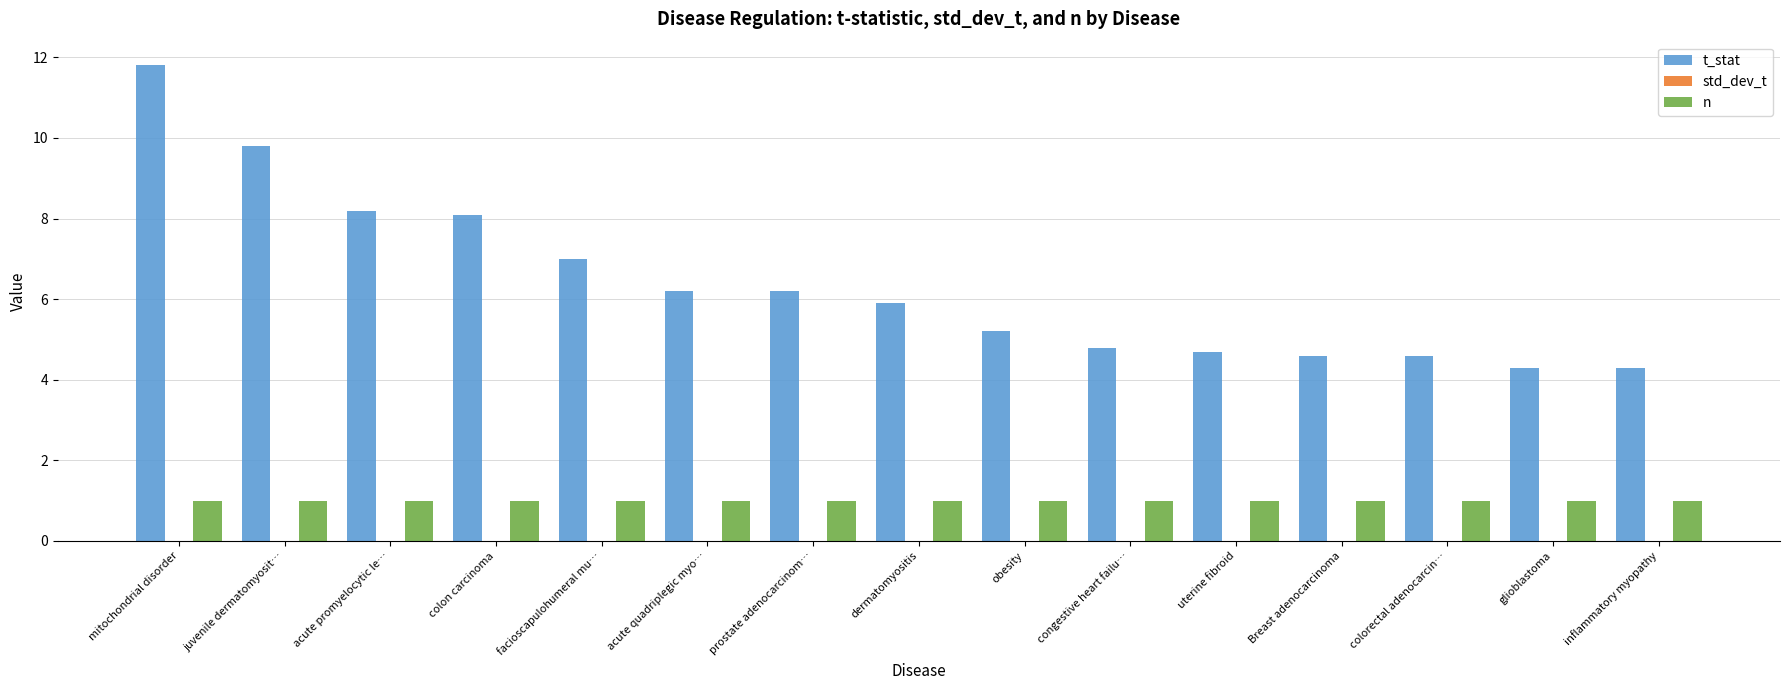

Which category has the highest value in the t_stat series?

mitochondrial disorder